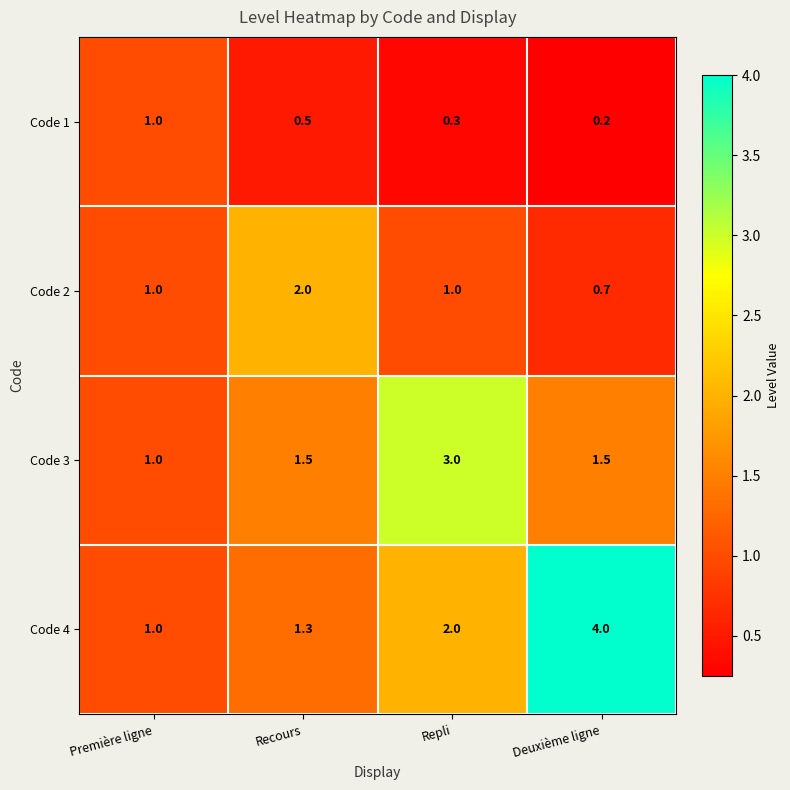

Which category has the highest value across all series?

Deuxième ligne